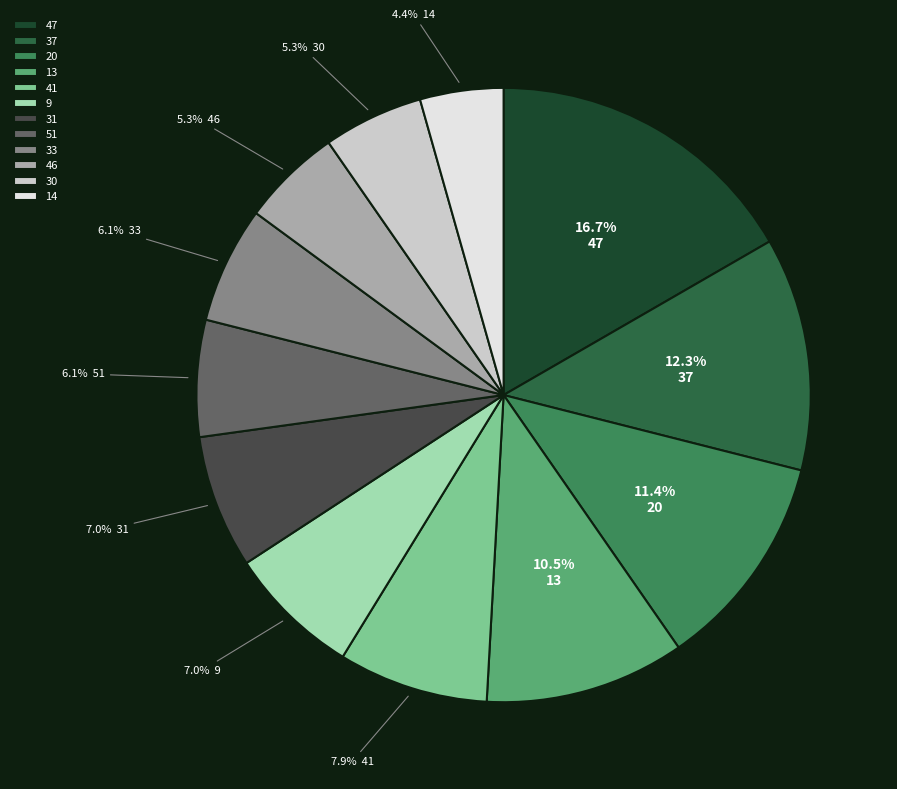

Approximately how many times larger is the value at 41 compared to 33?

1.3